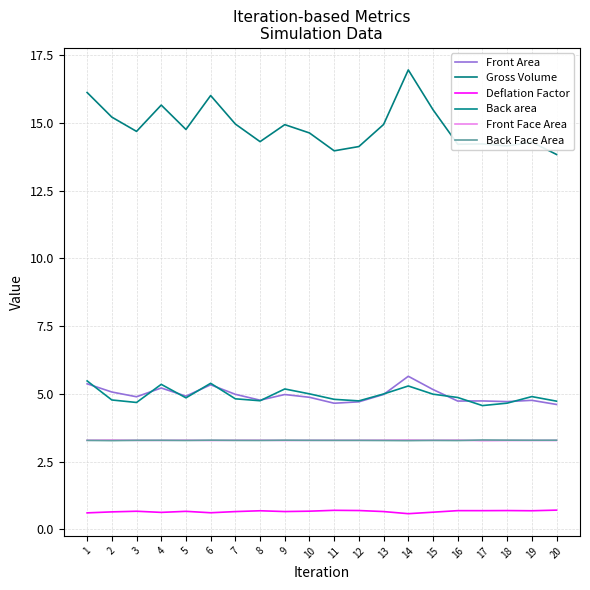

In Deflation Factor, how many points are lower than both neighbors (excluding endpoints)?

6